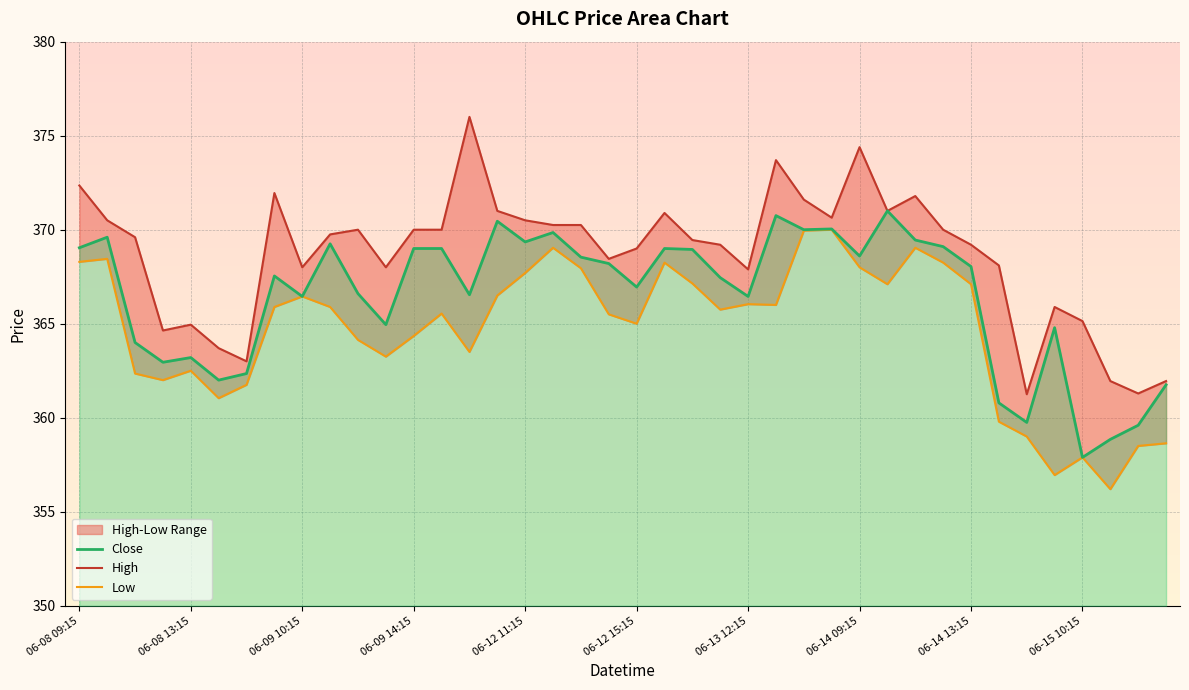

At which label does Close reach its minimum?

06-15 10:15